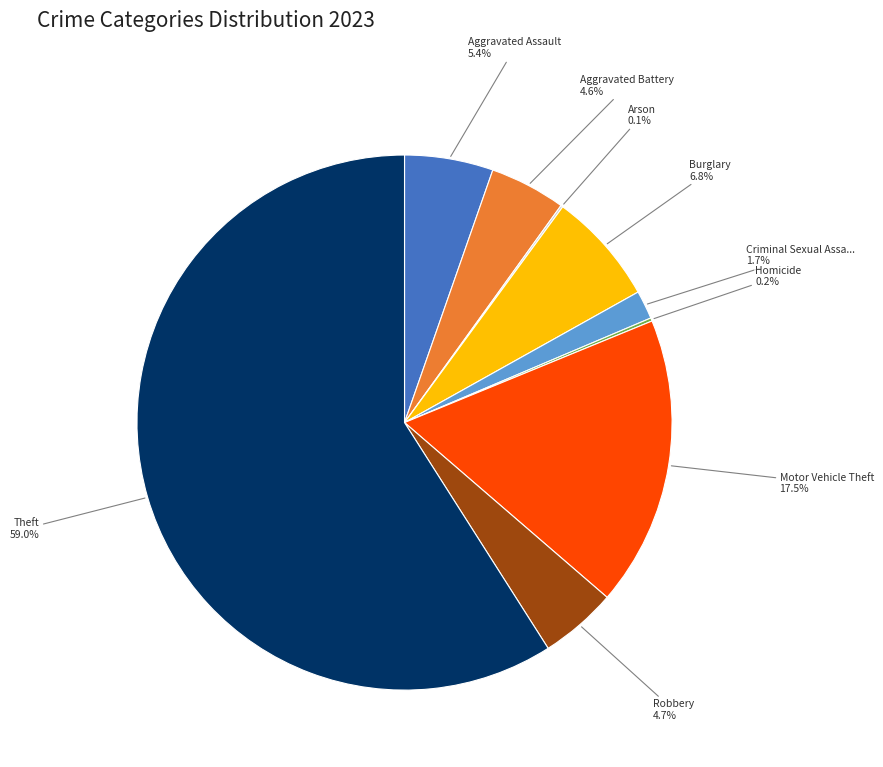

Does any single category account for the majority?

Yes